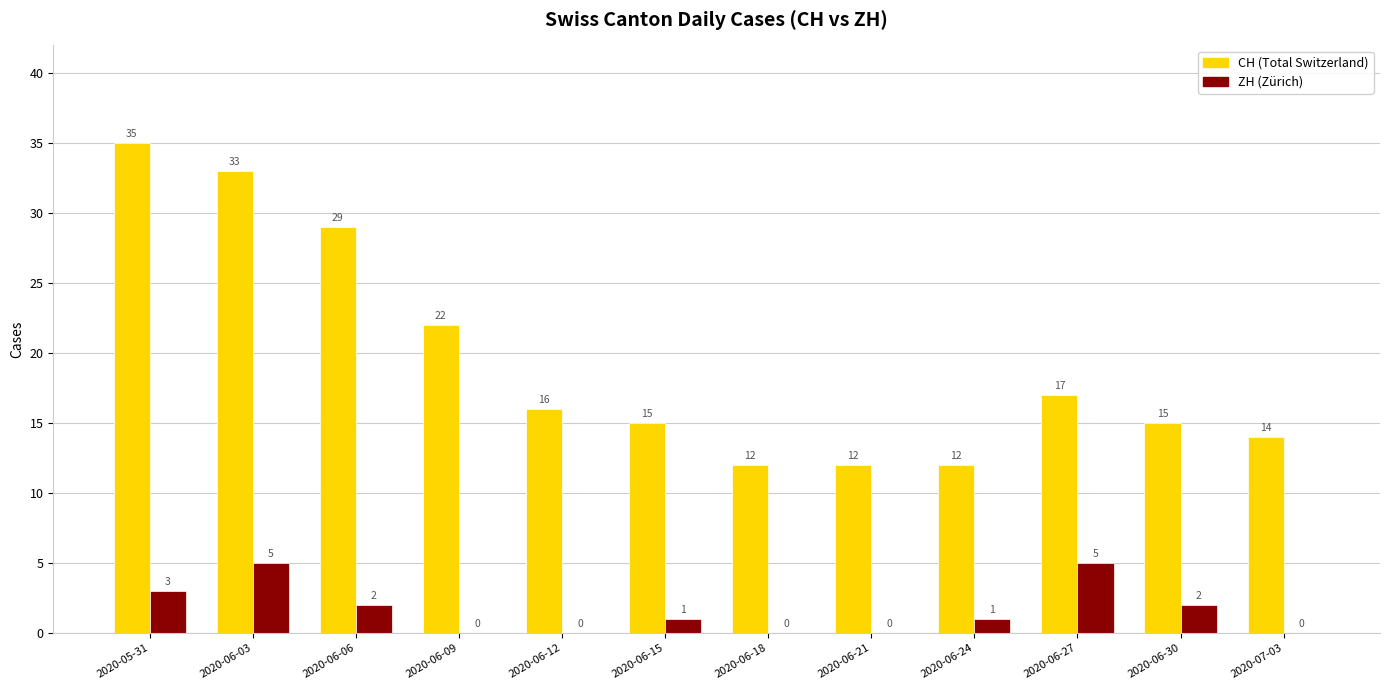

Where does the CH (Total Switzerland) series first go above 16?

2020-05-31